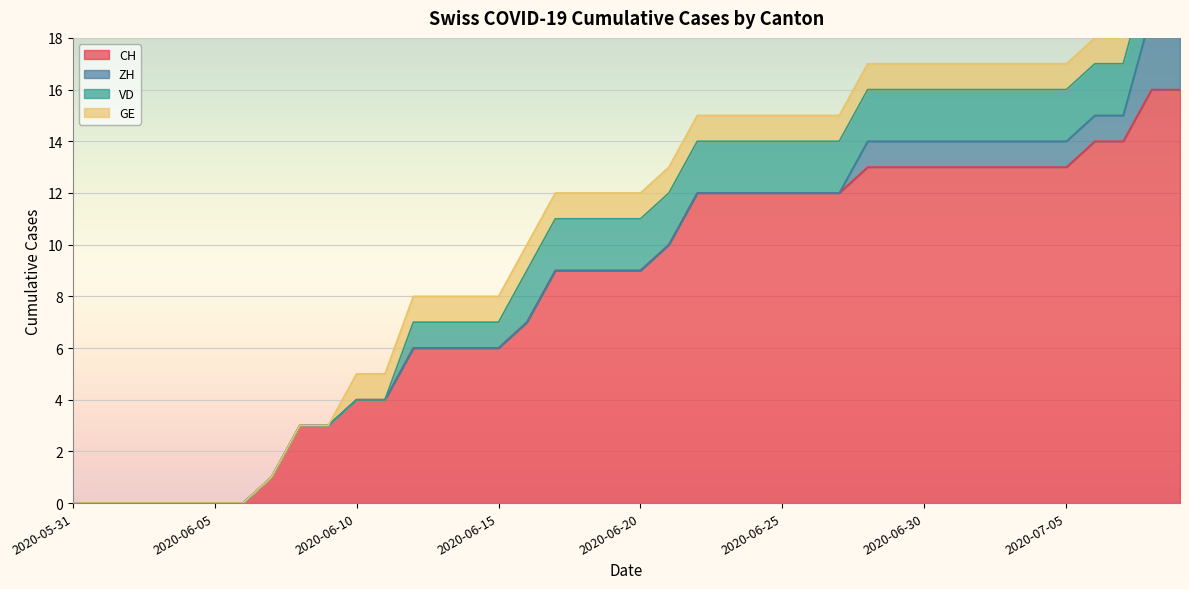

True or false: CH and GE intersect in this chart.

False